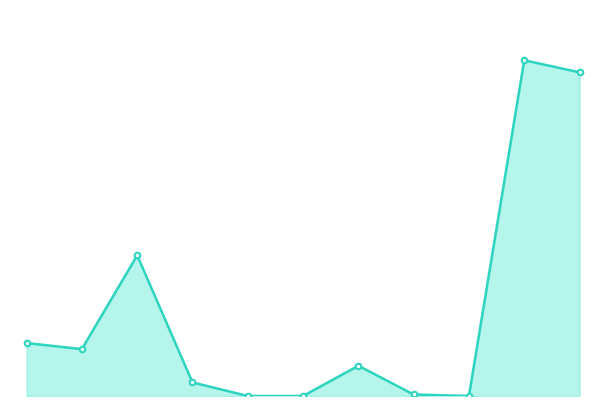

List the labels in order of value, largest first.

9, 10, 2, 0, 1, 6, 3, 7, 4, 5, 8